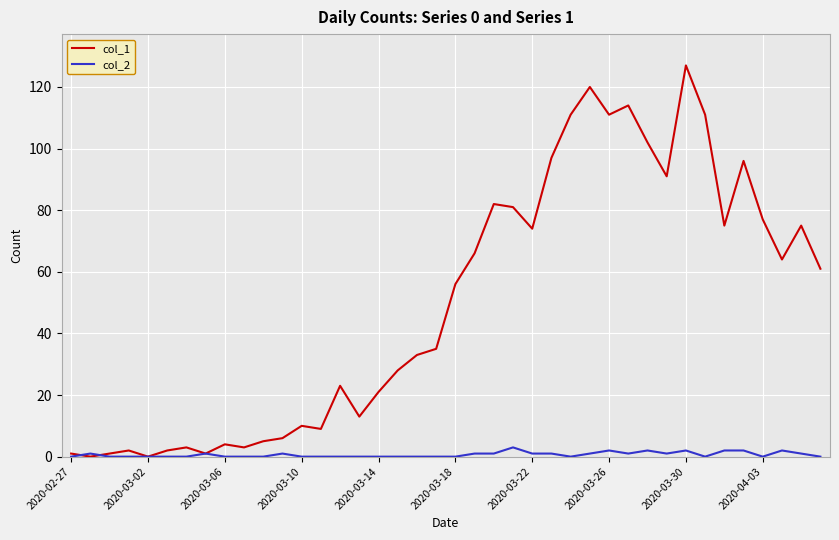

Which series has the widest spread of values?

col_1